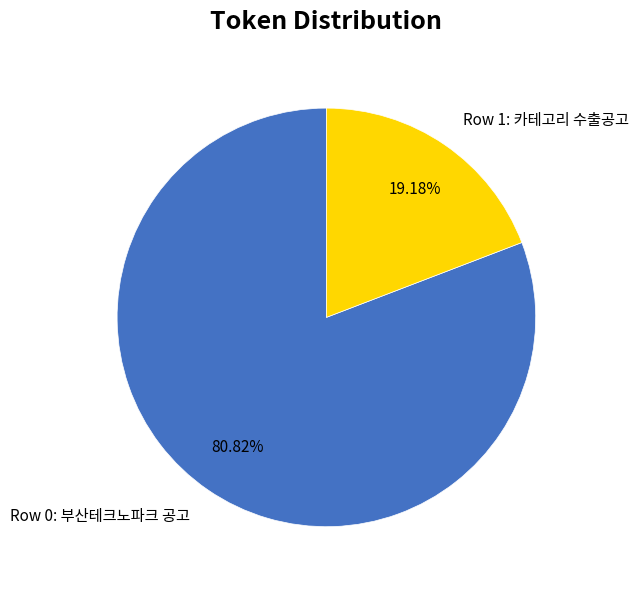

Is it true that Row 0: 부산테크노파크 공고 is 94% of the pie?

False